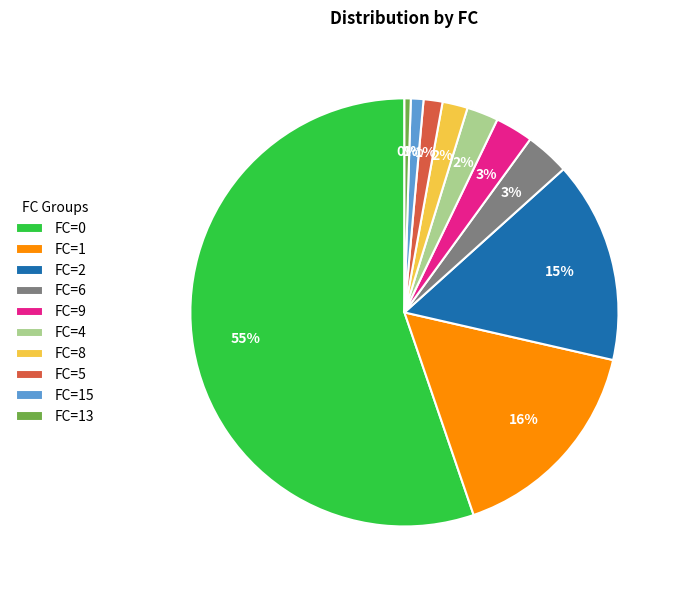

Is FC=0 the majority of the pie?

Yes